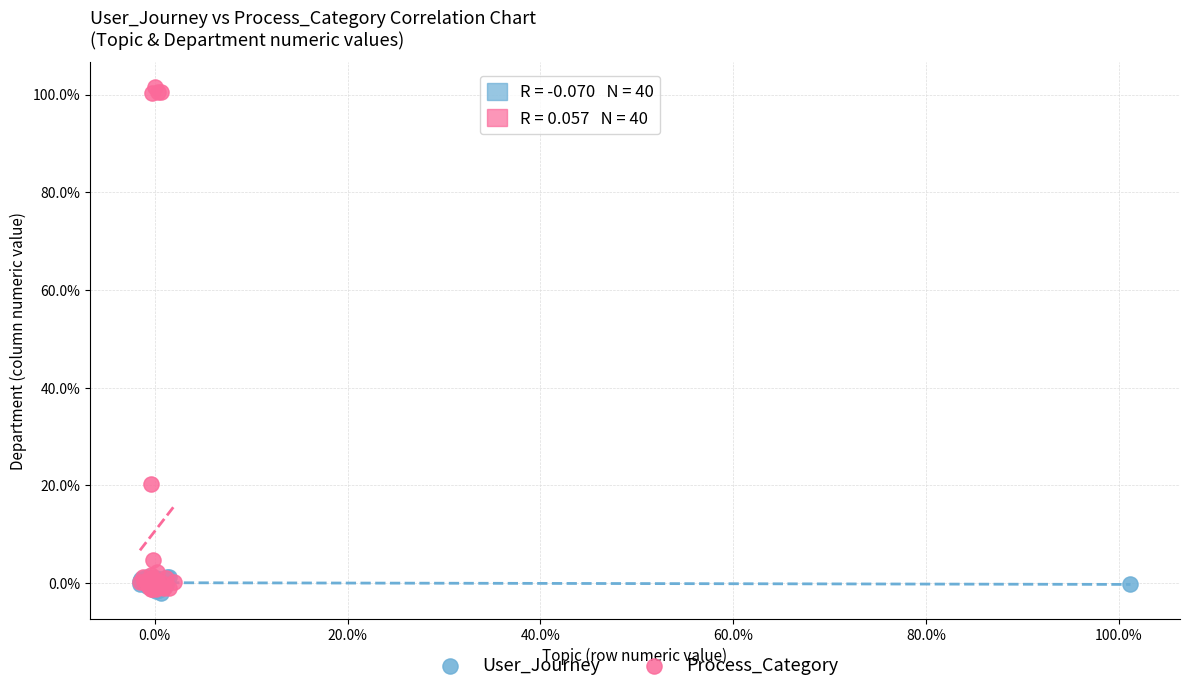

Which series contains the highest Y value?

Process_Category